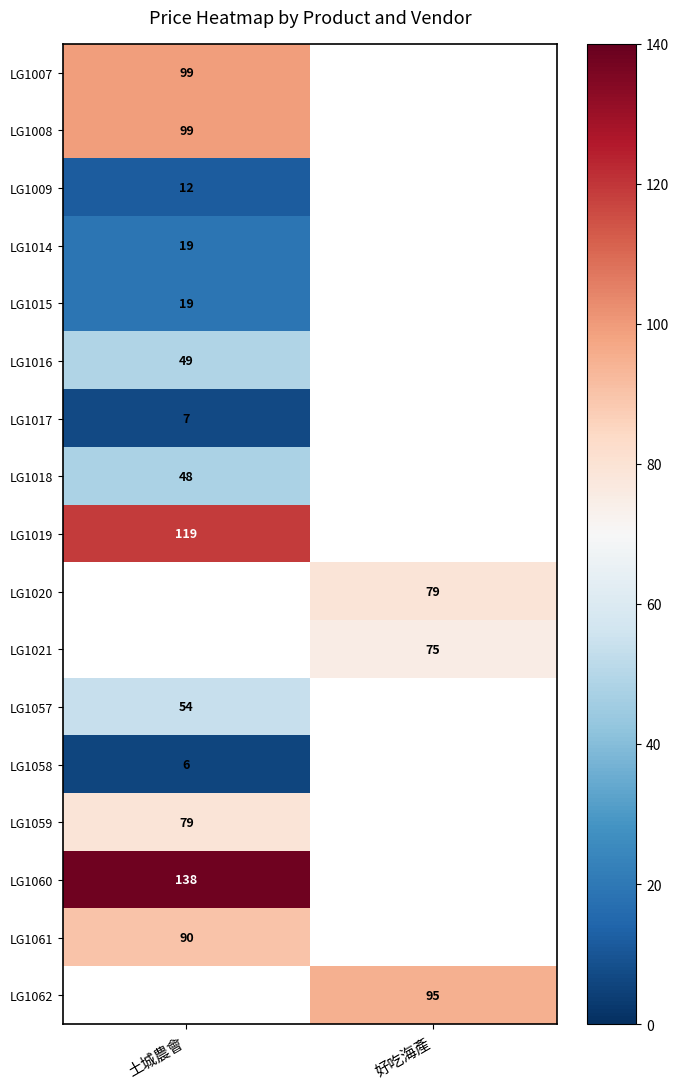

Is it true that LG1062 equals 95 at 好吃海產?

True